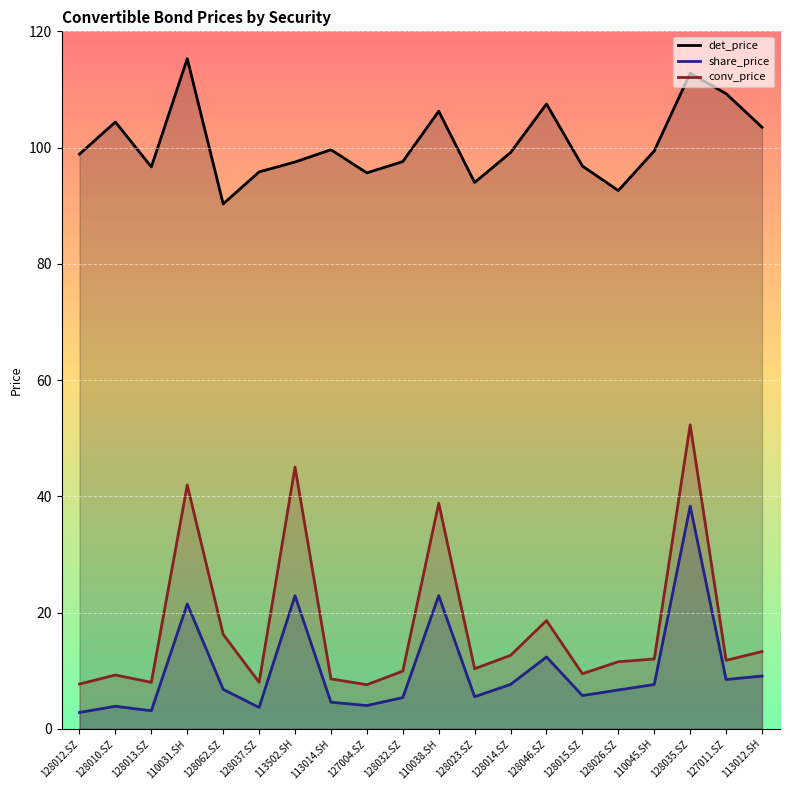

Which series has the widest spread of values?

conv_price